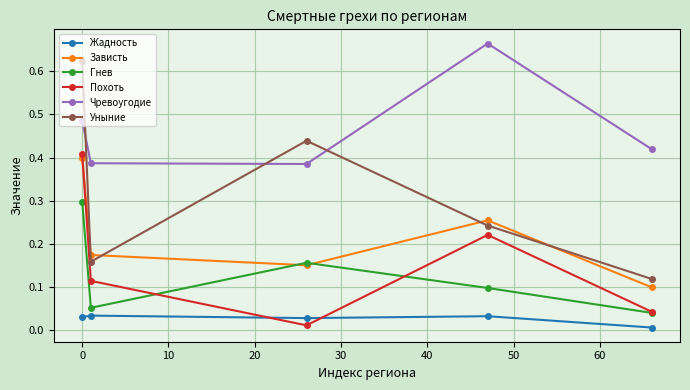

True or false: Жадность and Зависть intersect in this chart.

False